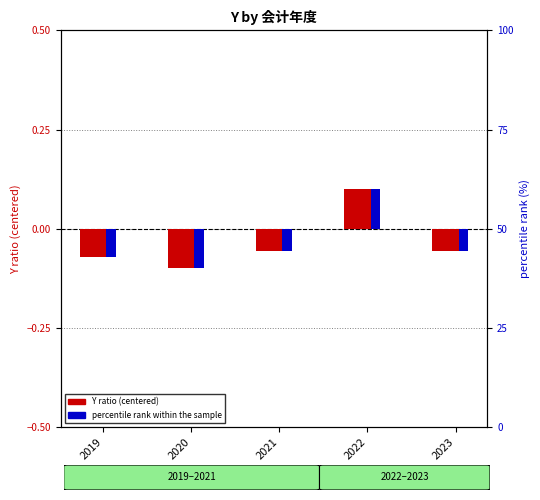

At which category is the sum across all series the highest?

2022